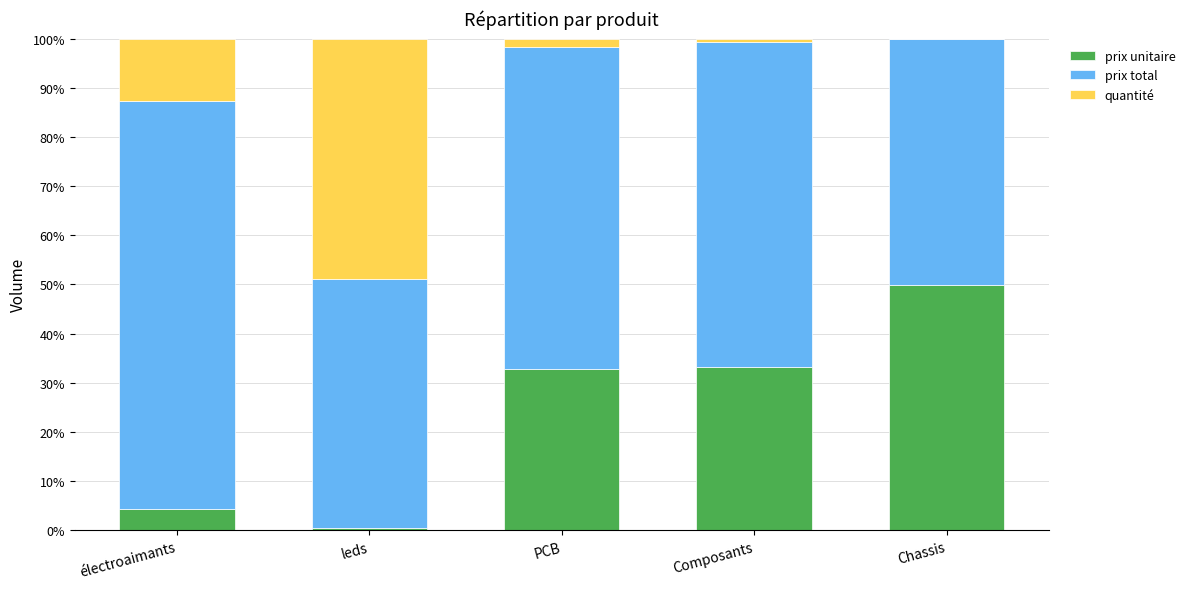

What is the total value across all series at électroaimants?

100.0